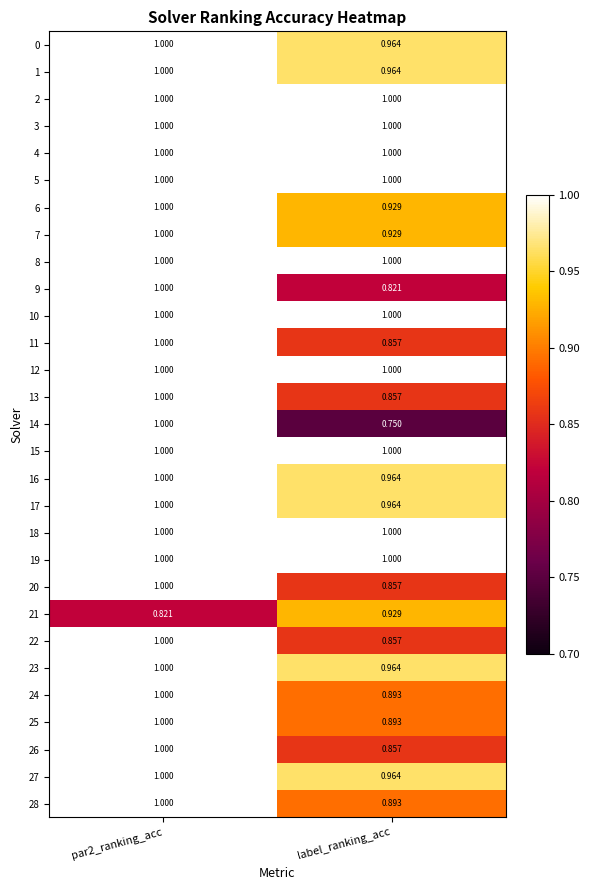

At which category does the chart reach its minimum across all series?

label_ranking_acc